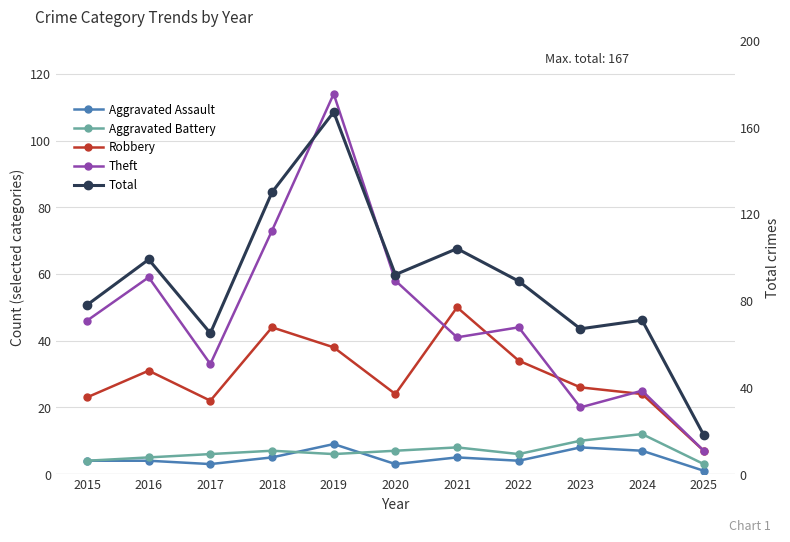

Which category has the highest value in the Aggravated Assault series?

2019